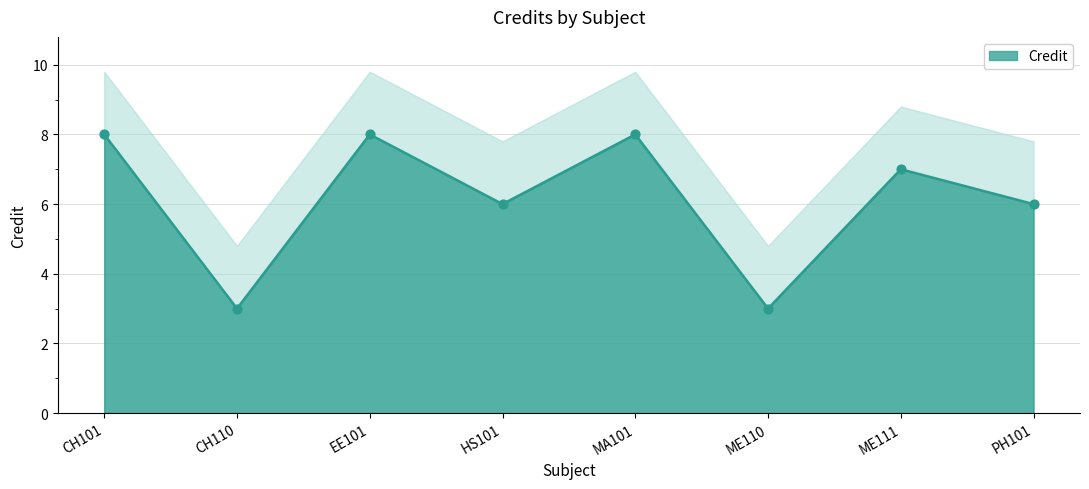

What is the change in value from CH101 to ME111?

-1